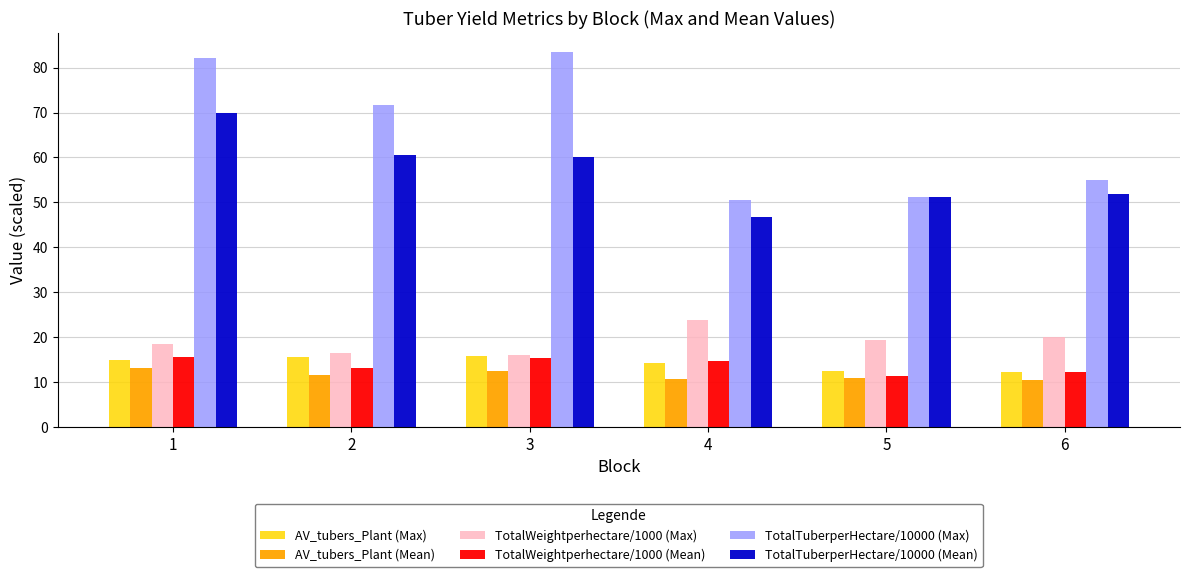

How many groups of bars are there?

6